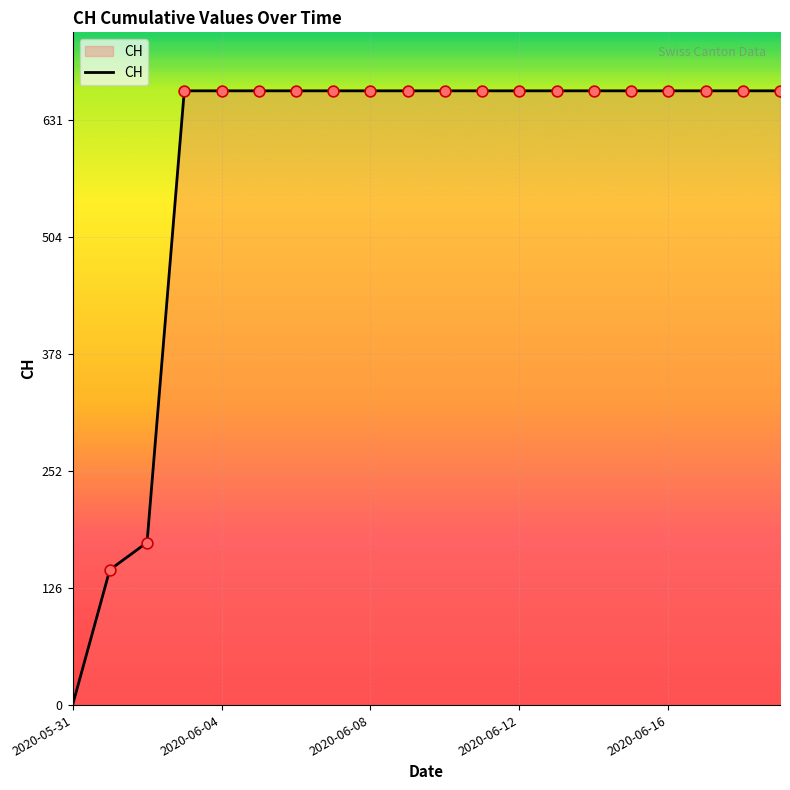

What is the maximum value shown in the chart?

662.6